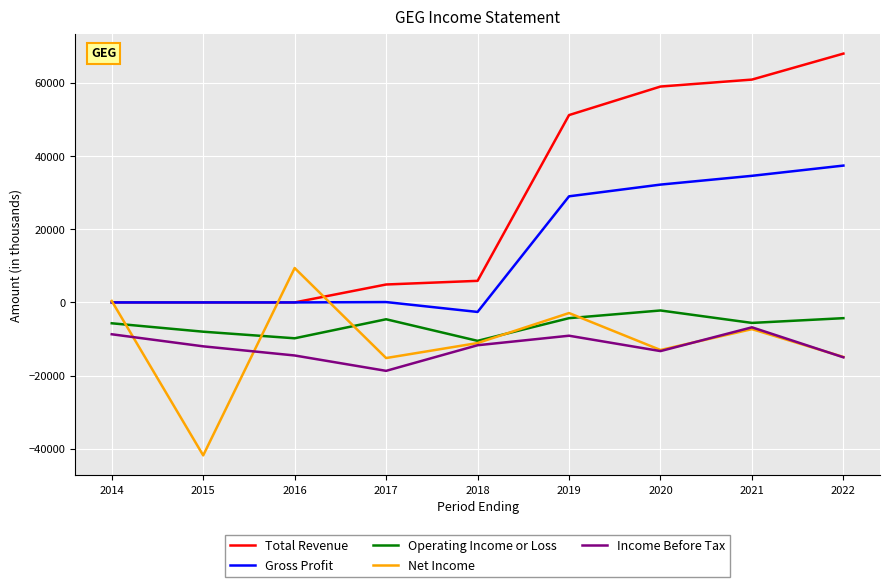

True or false: Net Income has a value of -26629 at 2022.

False